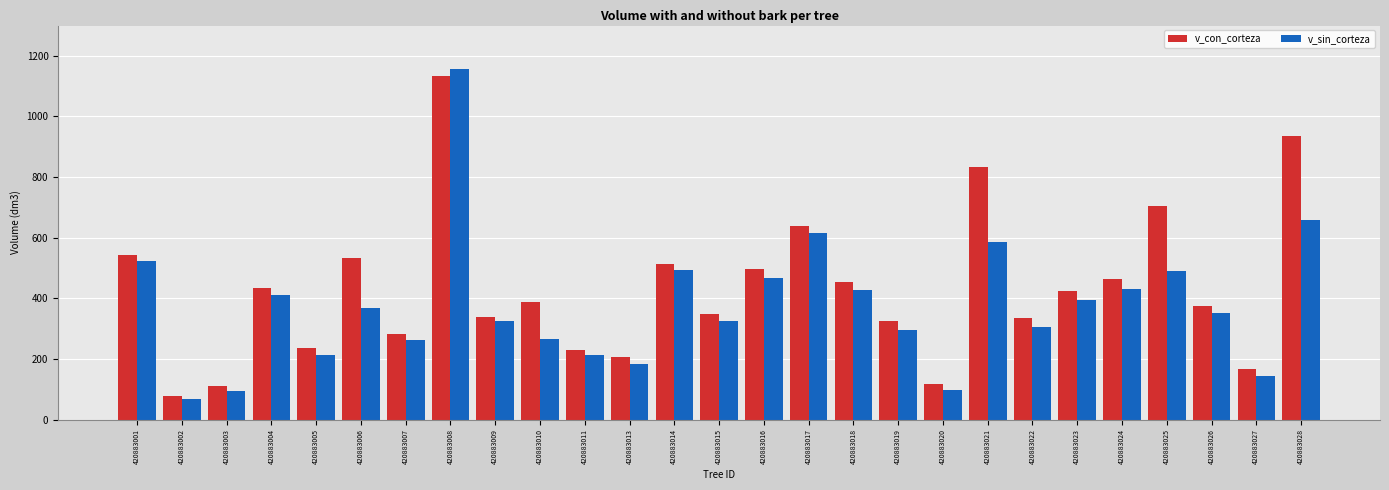

What is the highest value of the v_con_corteza series?

1134.6